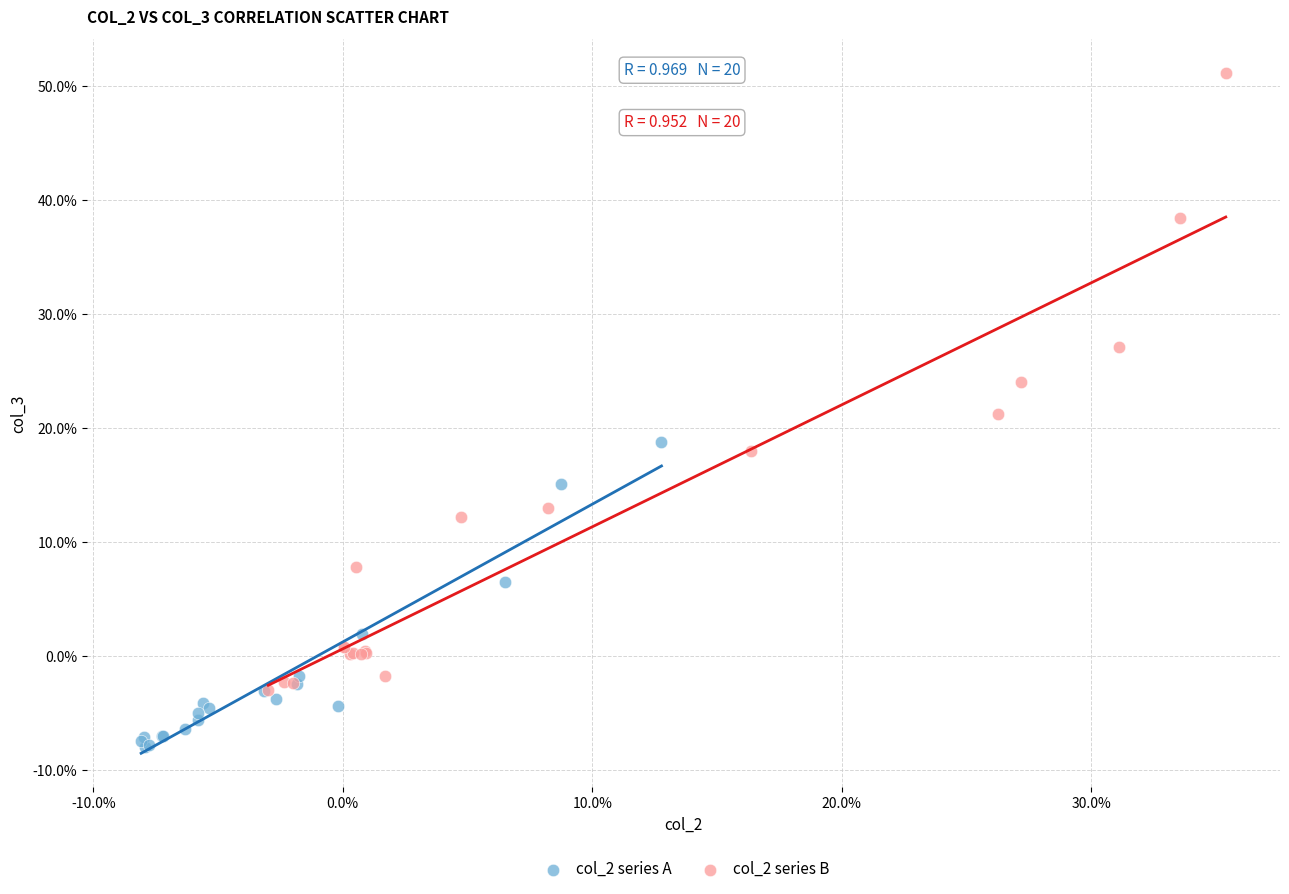

What are all the series names shown in the legend?

col_2 series A, col_2 series B